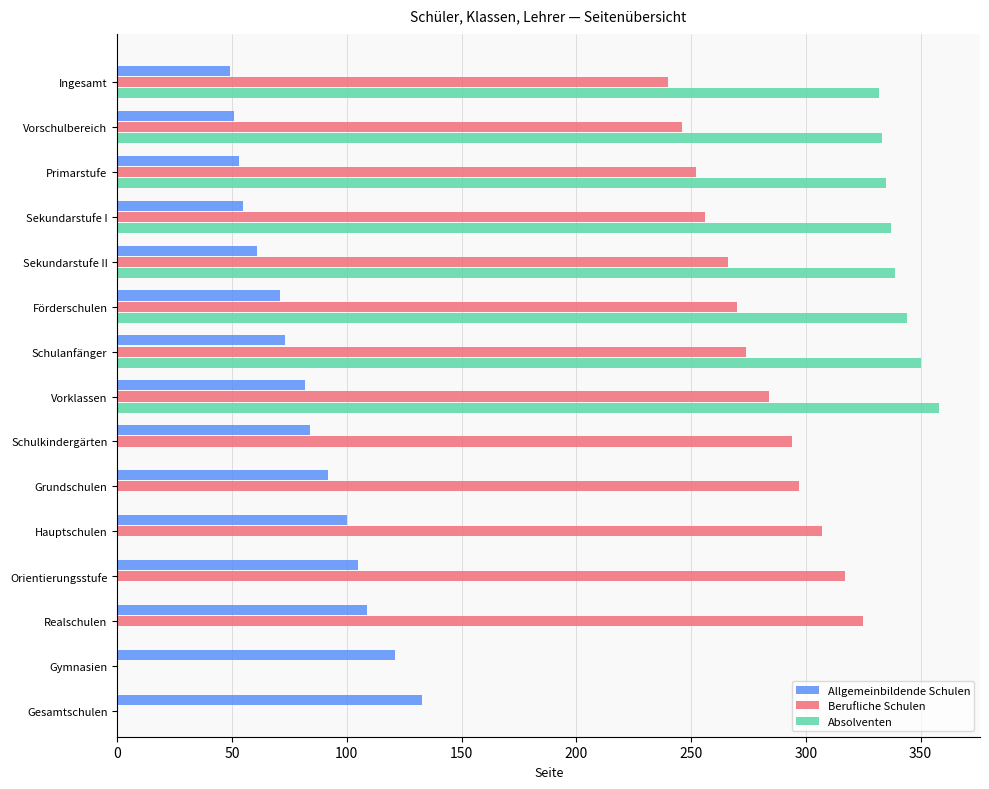

What are all the series names shown in the legend?

Allgemeinbildende Schulen, Berufliche Schulen, Absolventen